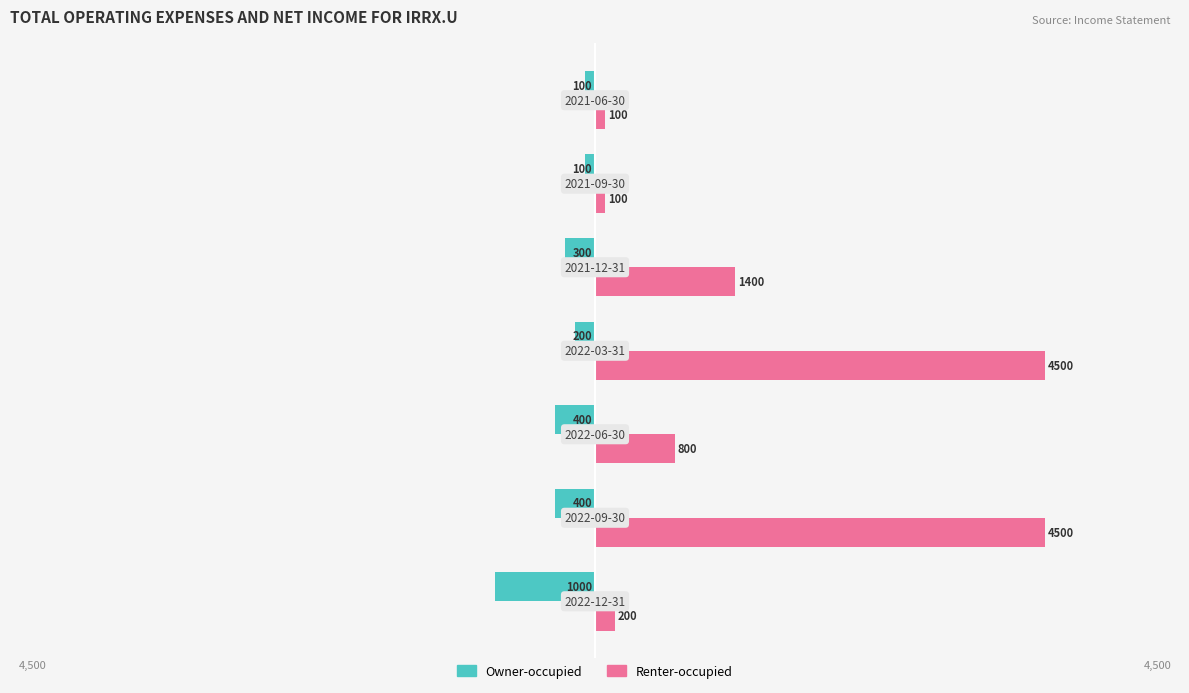

Rank the series by their maximum value, from lowest to highest.

Owner-occupied, Renter-occupied